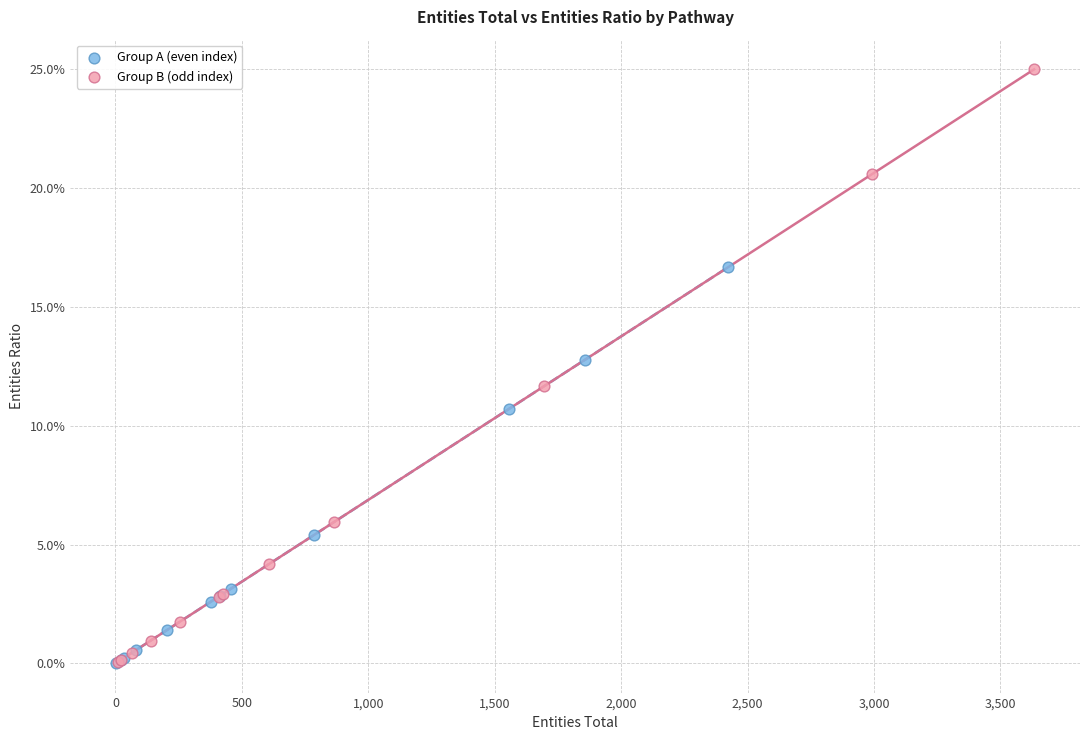

What are all the series names shown in the legend?

Group A (even index), Group B (odd index)